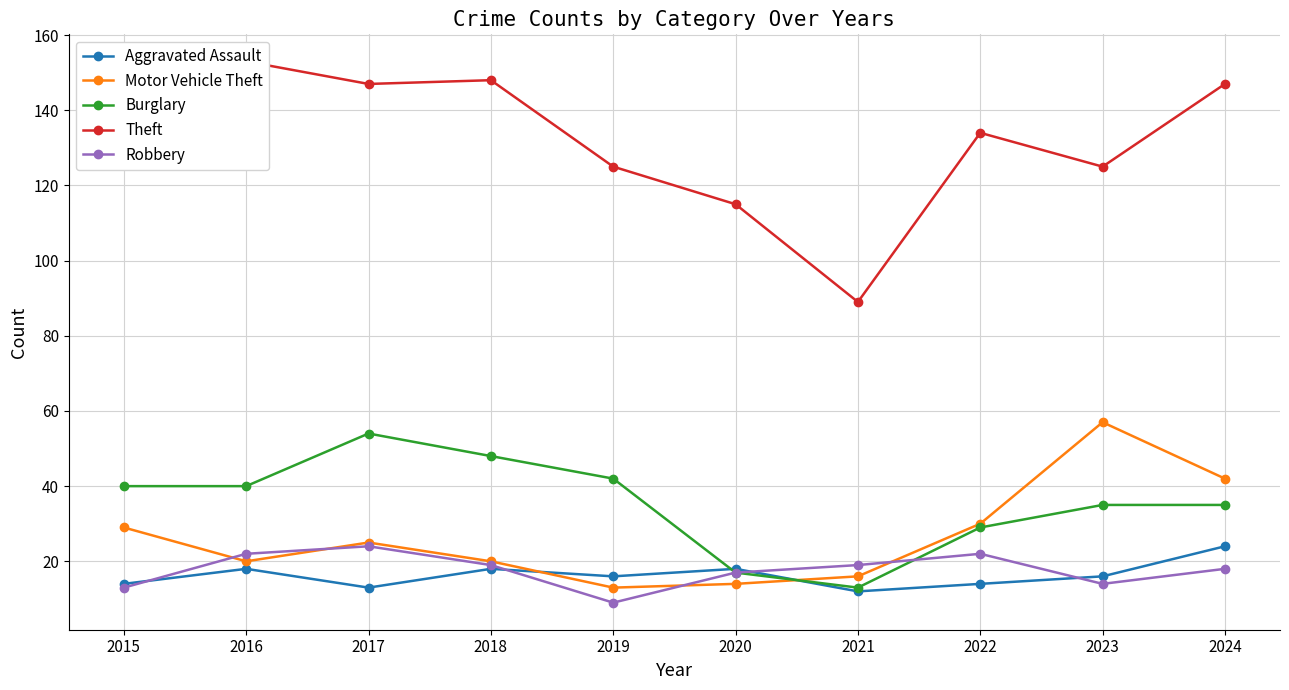

Reading left to right, list all the values displayed in this chart.

Aggravated Assault: 14	18	13	18	16	18	12	14	16	24
Motor Vehicle Theft: 29	20	25	20	13	14	16	30	57	42
Burglary: 40	40	54	48	42	17	13	29	35	35
Theft: 131	153	147	148	125	115	89	134	125	147
Robbery: 13	22	24	19	9	17	19	22	14	18